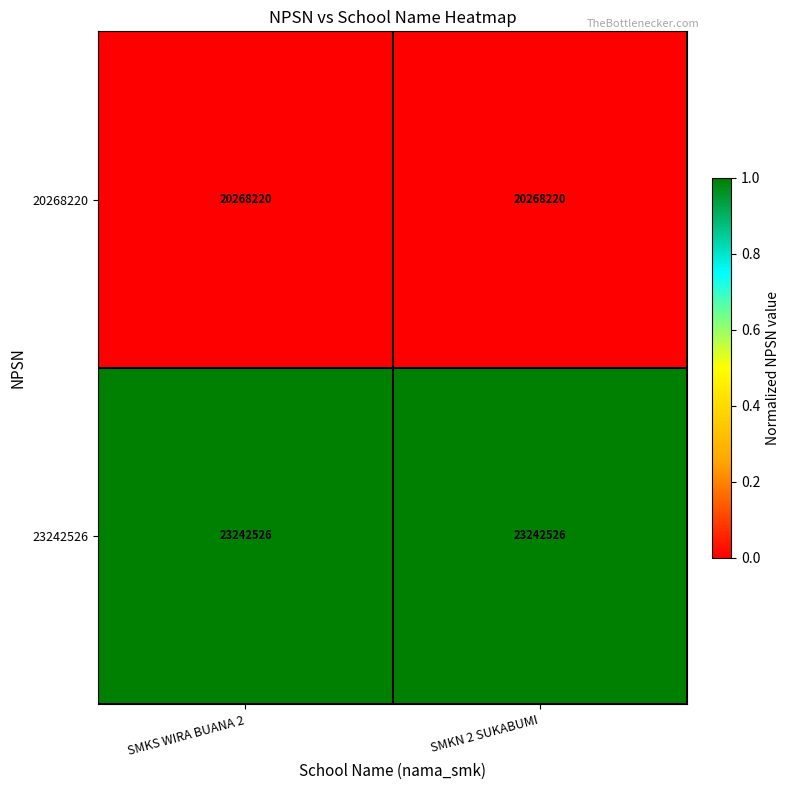

Which series has the largest total across all categories?

23242526